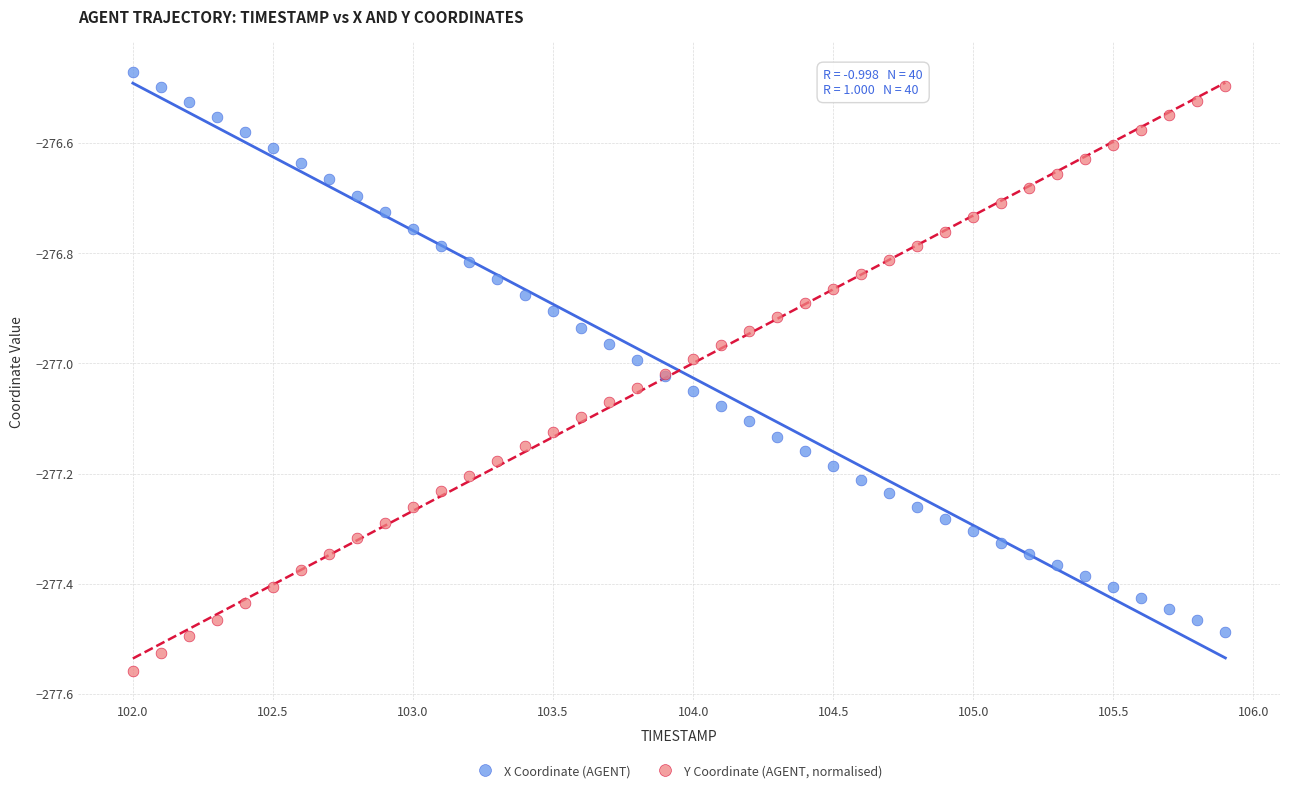

Which series reaches the minimum Y coordinate?

Y Coordinate (AGENT, normalised)